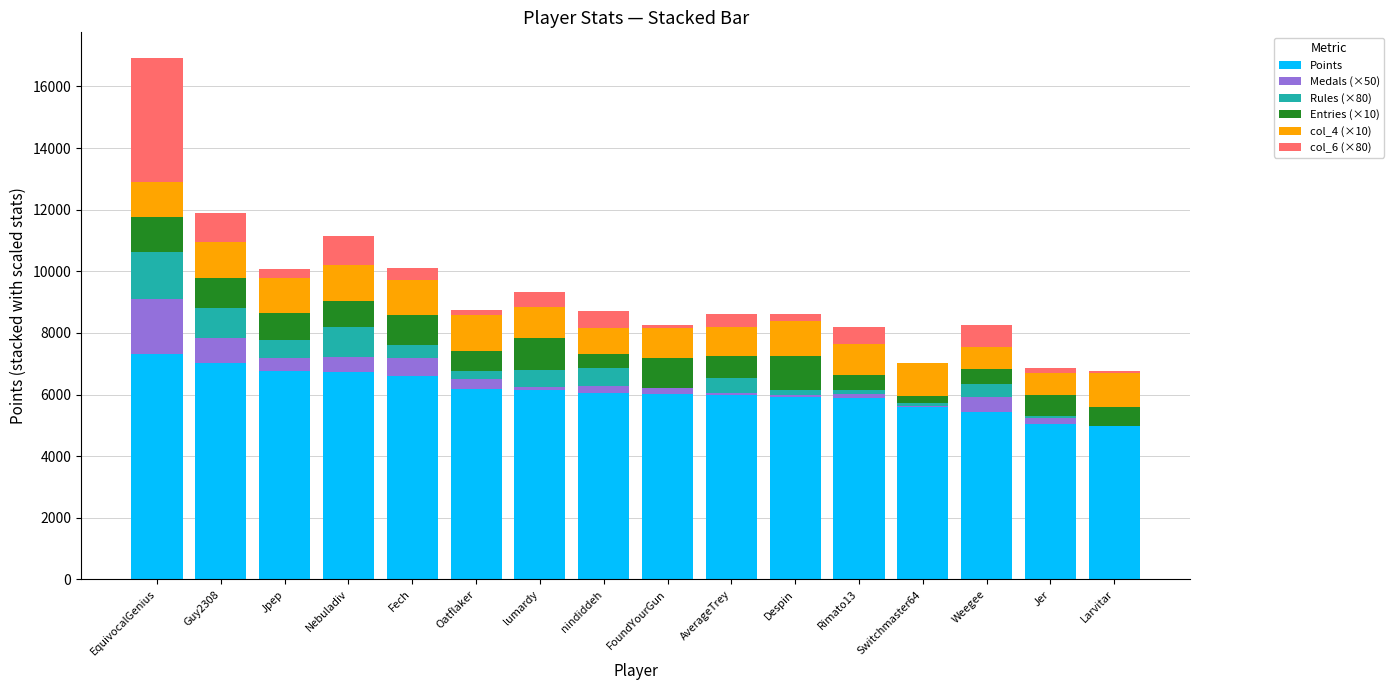

What is the highest value of the Points series?

7310